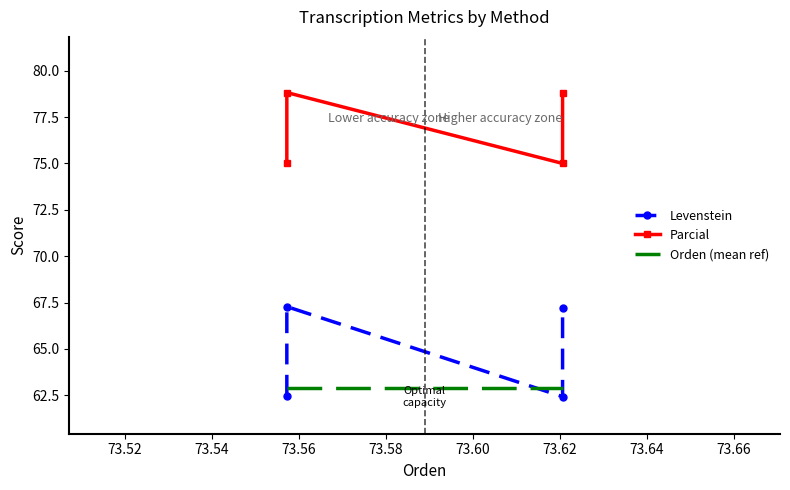

How many interior local peaks does the Parcial series have?

1